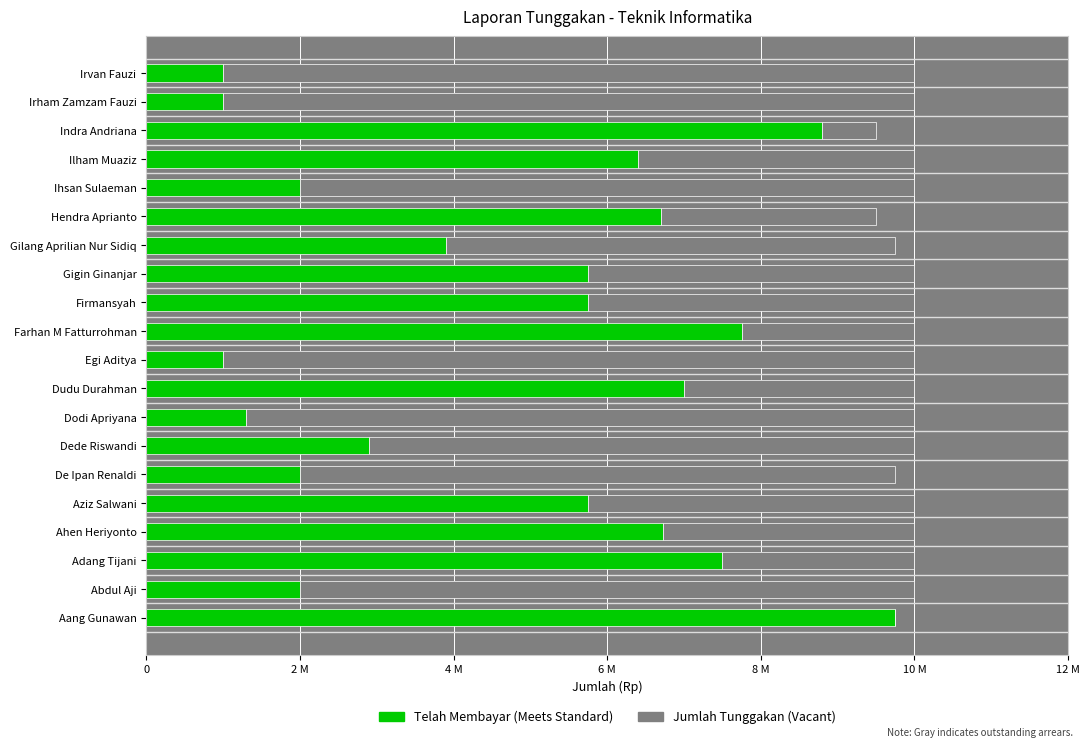

What is the difference between the Jumlah Tunggakan (Vacant) values at Egi Aditya and Ilham Muaziz?

5400000